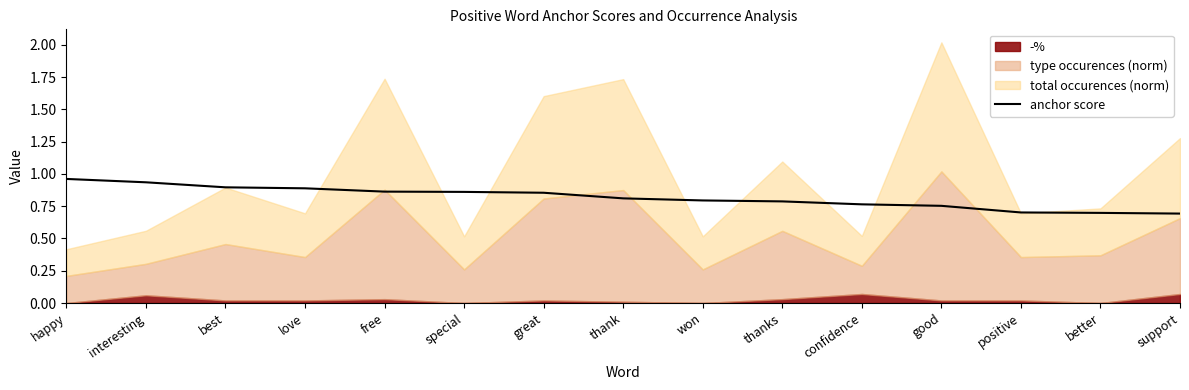

What is the change in value from confidence to better?

-0.1